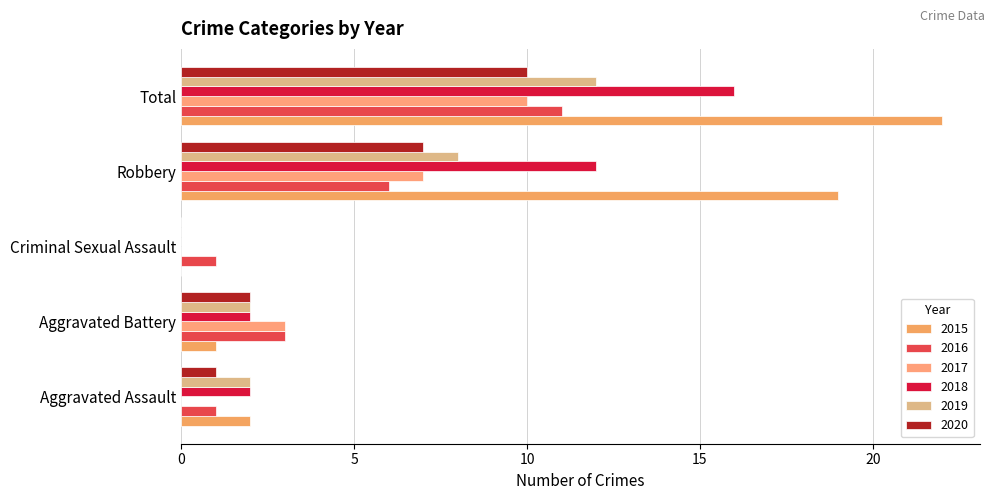

The 2016 series shows 10 at Robbery. True or false?

False